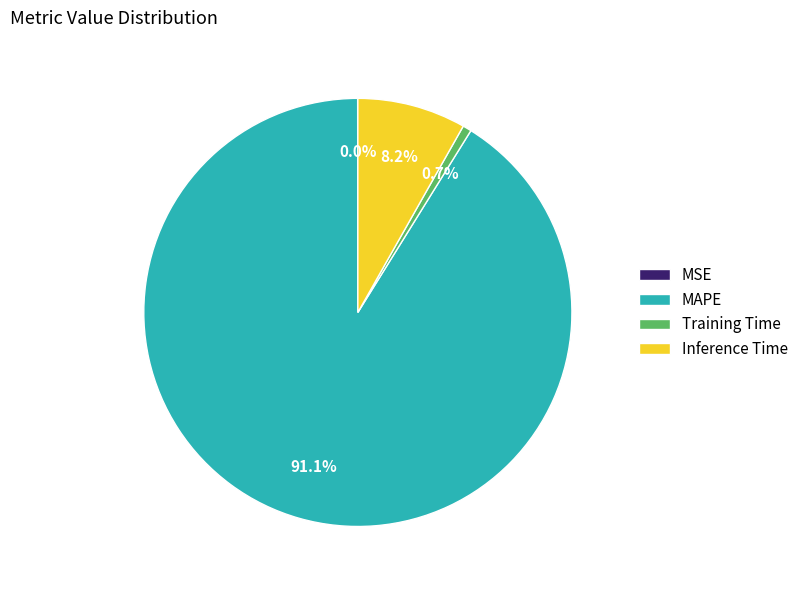

True or false: Inference Time accounts for 8% of the total.

True